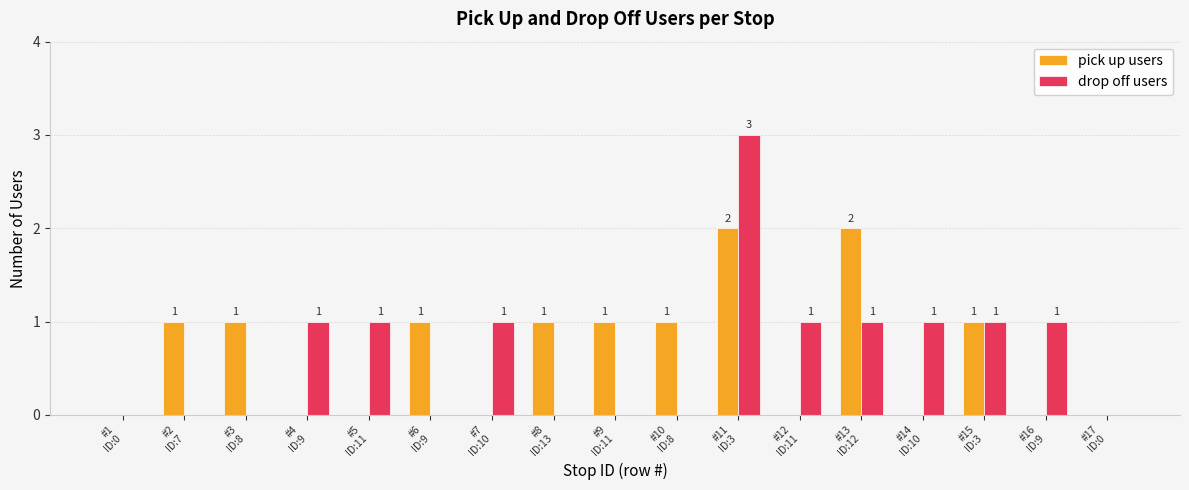

Reading left to right, transcribe all the data shown in this chart.

pick up users: 0	1	1	0	0	1	0	1	1	1	2	0	2	0	1	0	0
drop off users: 0	0	0	1	1	0	1	0	0	0	3	1	1	1	1	1	0